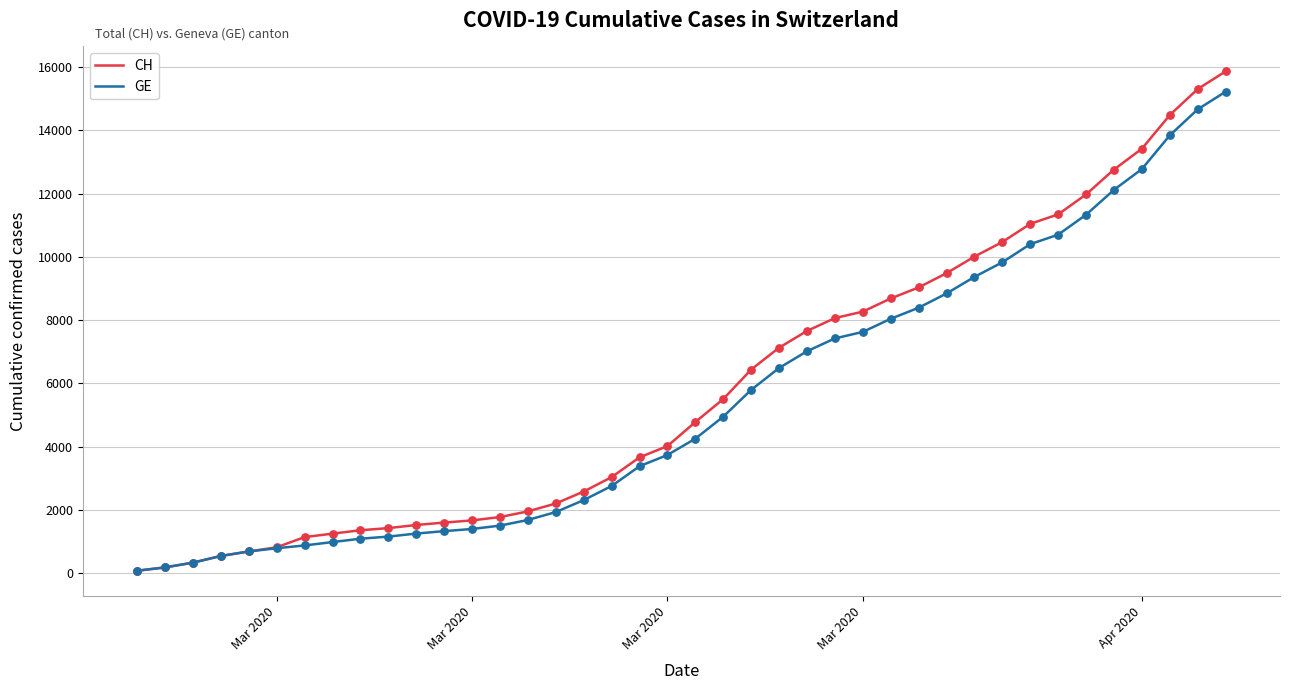

What is the greatest value displayed?

15861